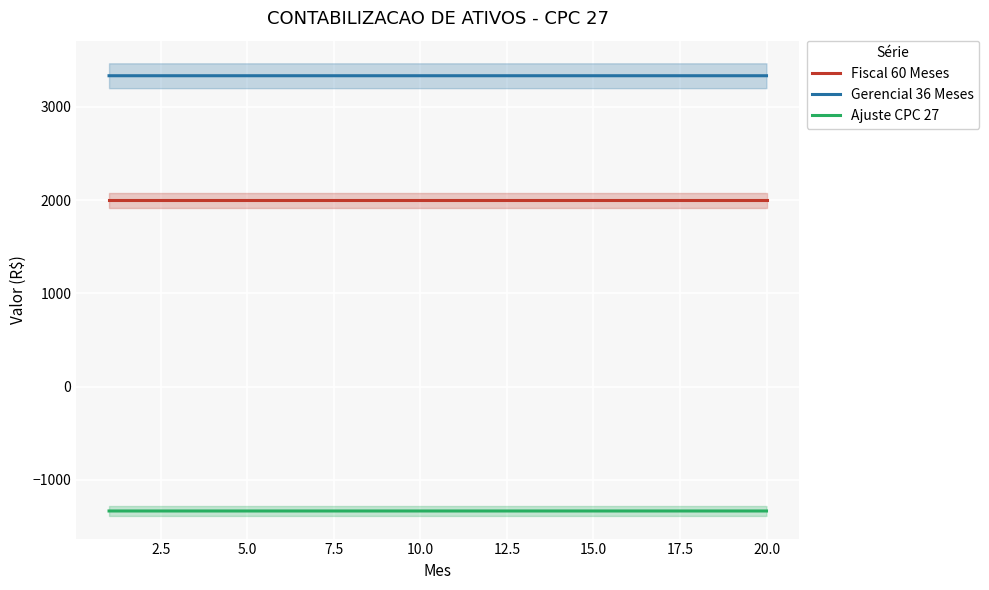

True or false: Gerencial 36 Meses and Fiscal 60 Meses intersect in this chart.

False